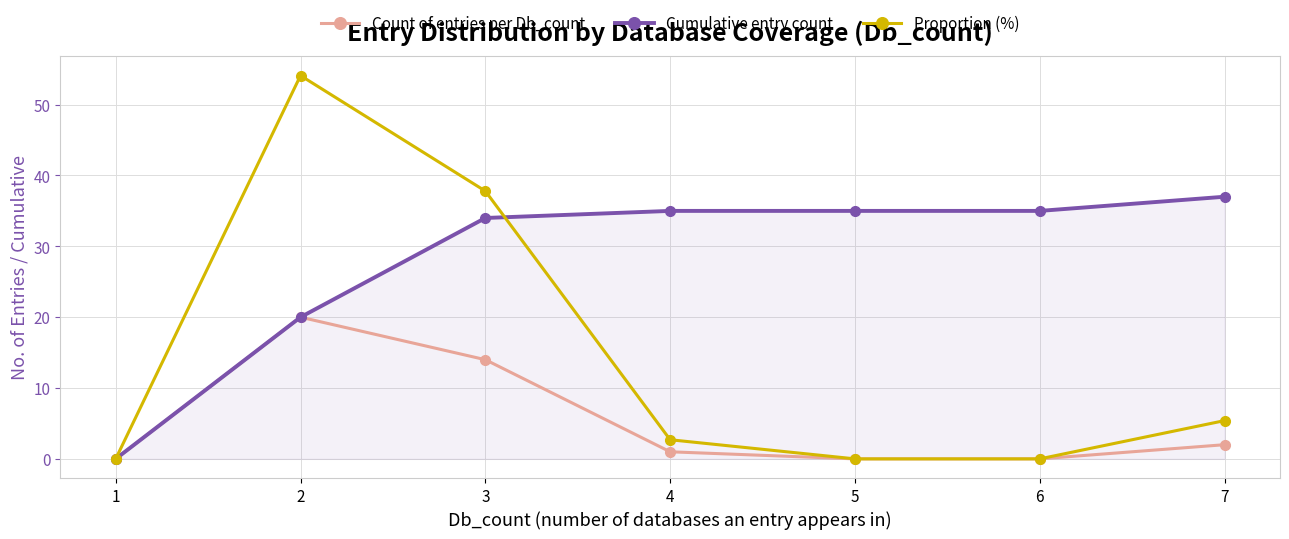

Rank the series by their maximum value, from highest to lowest.

Proportion (%), Cumulative entry count, Count of entries per Db_count